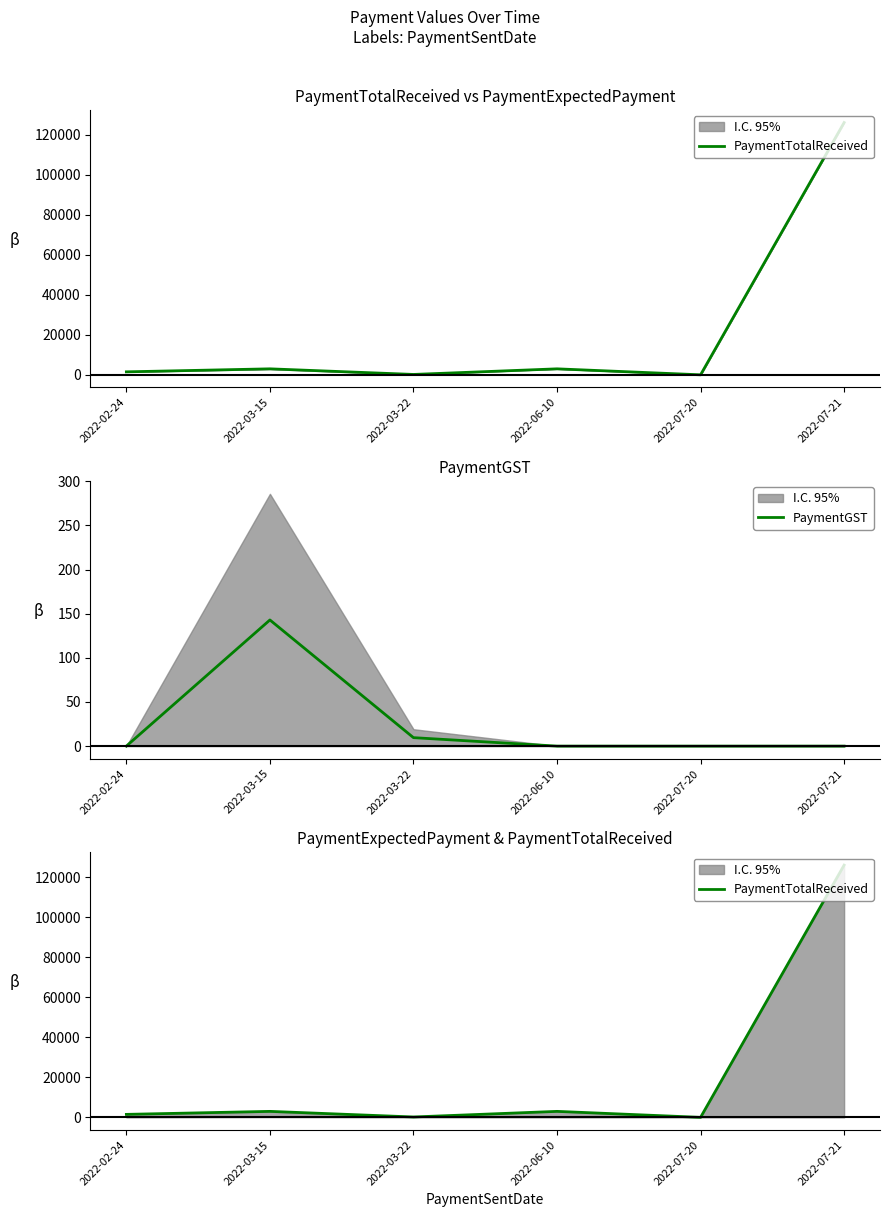

What is the difference between the PaymentTotalReceived values at 2022-02-24 and 2022-07-21?

124499.5